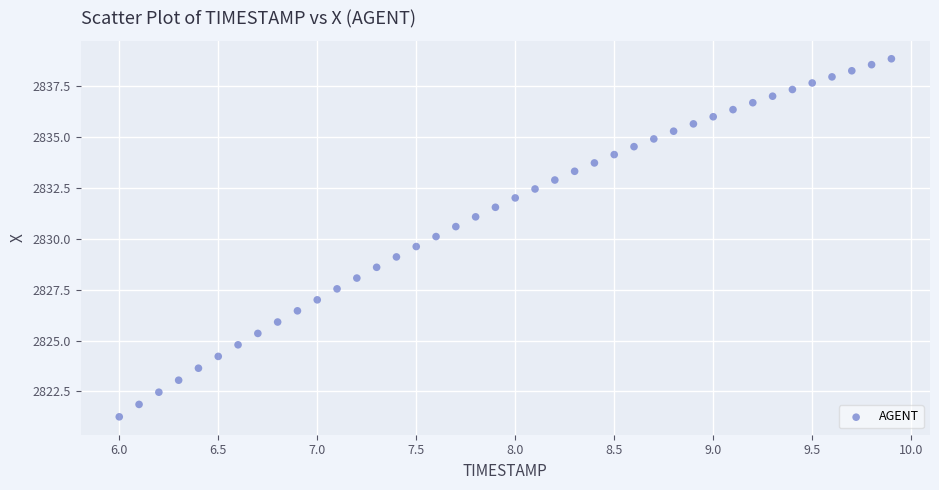

What is the range of Y values (max minus min)?

17.6